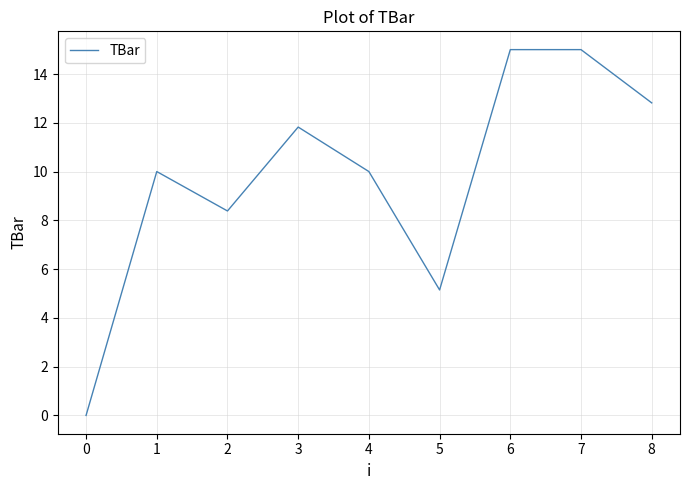

What is the maximum value shown in the chart?

15.0